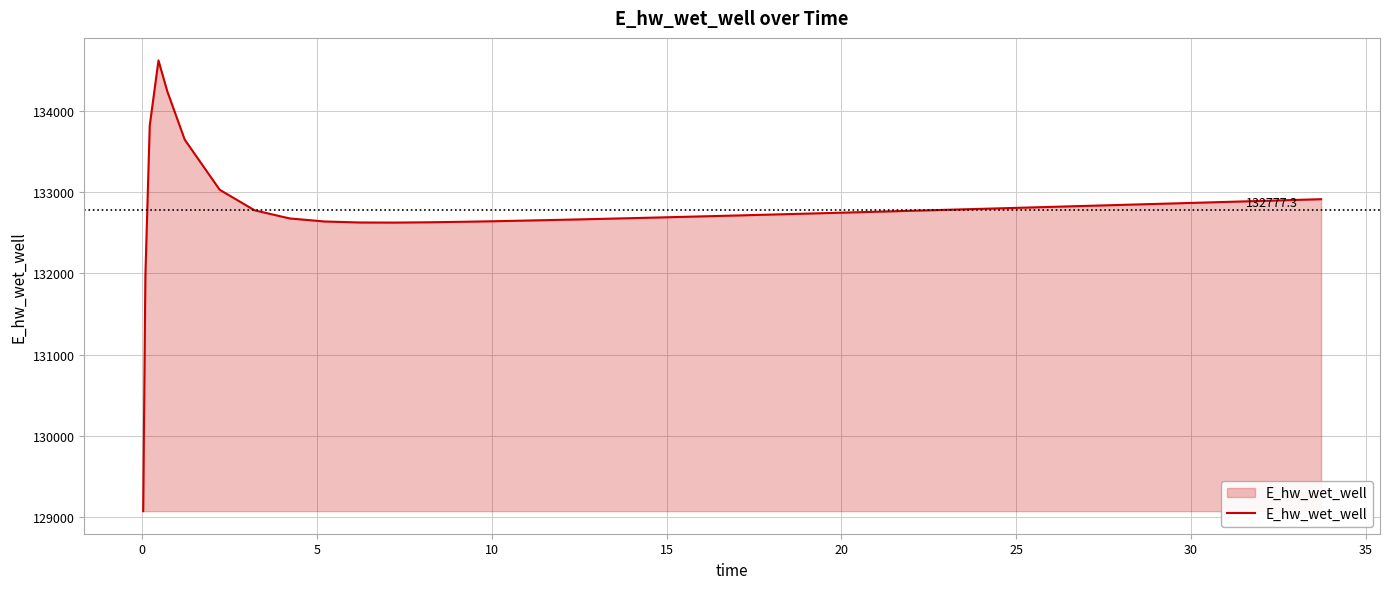

What is the greatest value displayed?

134624.4